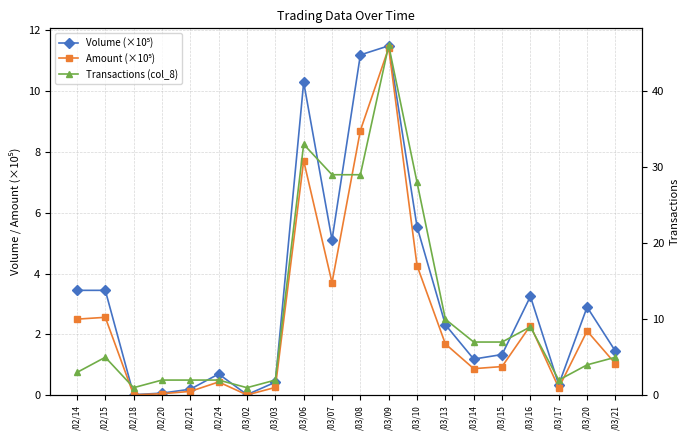

Reading left to right, what are all the values shown in this chart?

Volume (×10⁵): /02/14=3.5	/02/15=3.5	/02/18=0.0	/02/20=0.1	/02/21=0.2	/02/24=0.7	/03/02=0.0	/03/03=0.4	/03/06=10.3	/03/07=5.1	/03/08=11.2	/03/09=11.5	/03/10=5.5	/03/13=2.3	/03/14=1.2	/03/15=1.3	/03/16=3.2	/03/17=0.3	/03/20=2.9	/03/21=1.4
Amount (×10⁵): /02/14=2.5	/02/15=2.6	/02/18=0.0	/02/20=0.1	/02/21=0.1	/02/24=0.4	/03/02=0.0	/03/03=0.3	/03/06=7.7	/03/07=3.7	/03/08=8.7	/03/09=11.4	/03/10=4.3	/03/13=1.7	/03/14=0.9	/03/15=0.9	/03/16=2.3	/03/17=0.2	/03/20=2.1	/03/21=1.0
Transactions (col_8): /02/14=3.0	/02/15=5.0	/02/18=1.0	/02/20=2.0	/02/21=2.0	/02/24=2.0	/03/02=1.0	/03/03=2.0	/03/06=33.0	/03/07=29.0	/03/08=29.0	/03/09=46.0	/03/10=28.0	/03/13=10.0	/03/14=7.0	/03/15=7.0	/03/16=9.0	/03/17=2.0	/03/20=4.0	/03/21=5.0